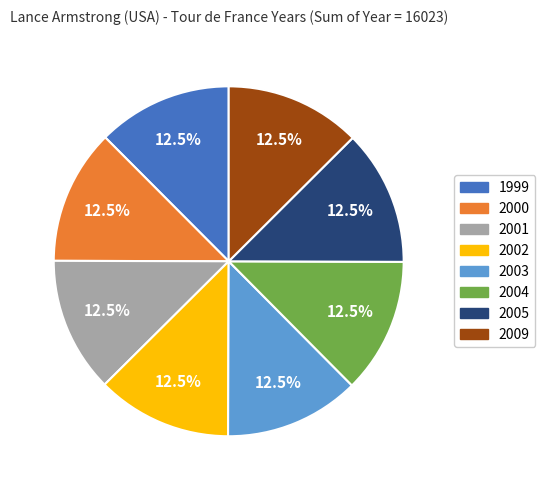

Does 2000 account for over 50% of the chart?

No